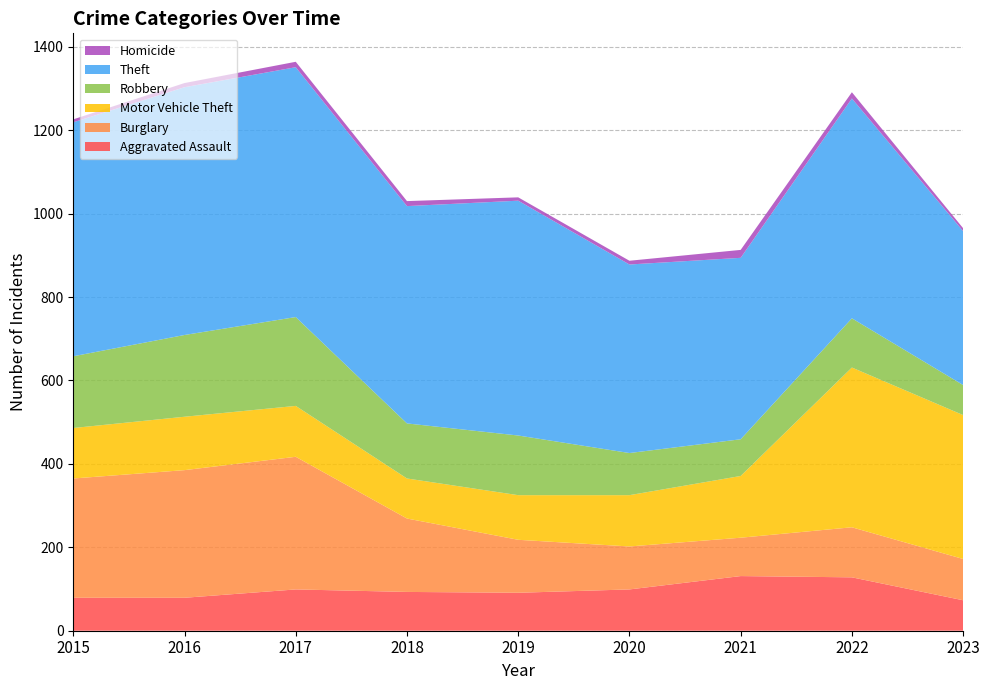

Reading left to right, list all the values displayed in this chart.

Aggravated Assault: 2015=79	2016=79	2017=99	2018=93	2019=91	2020=99	2021=131	2022=128	2023=73
Burglary: 2015=286	2016=306	2017=318	2018=176	2019=127	2020=103	2021=92	2022=120	2023=99
Motor Vehicle Theft: 2015=121	2016=128	2017=122	2018=96	2019=107	2020=123	2021=148	2022=383	2023=345
Robbery: 2015=172	2016=196	2017=213	2018=132	2019=143	2020=101	2021=88	2022=118	2023=72
Theft: 2015=561	2016=594	2017=599	2018=521	2019=563	2020=452	2021=435	2022=527	2023=369
Homicide: 2015=7	2016=10	2017=13	2018=12	2019=8	2020=9	2021=19	2022=15	2023=7